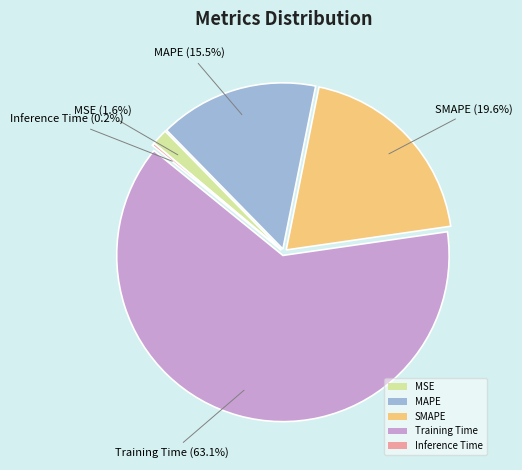

To the nearest percent, what is the average slice percentage?

20%